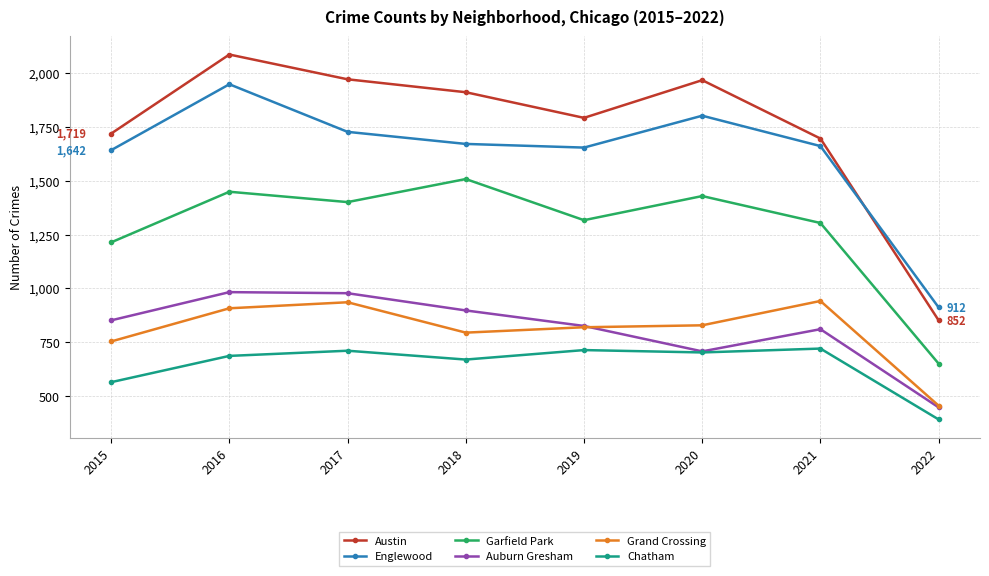

What is the value of the Englewood point at the 5th from the left?

1654